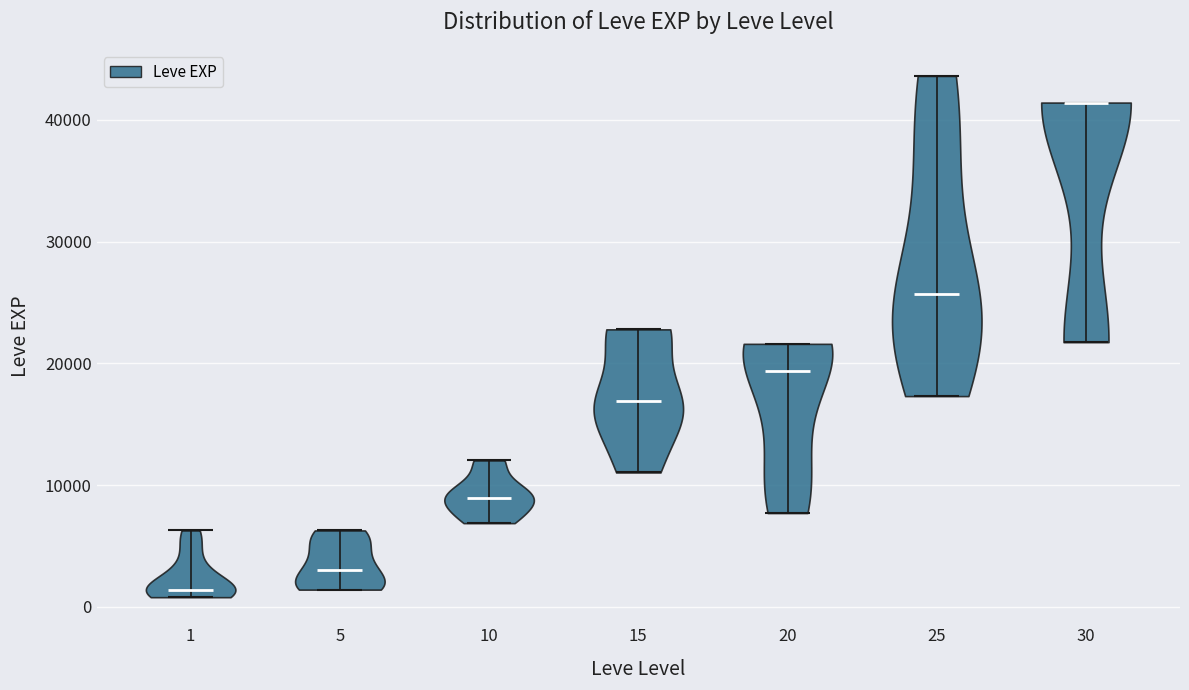

Which violin has the lowest median line?

1